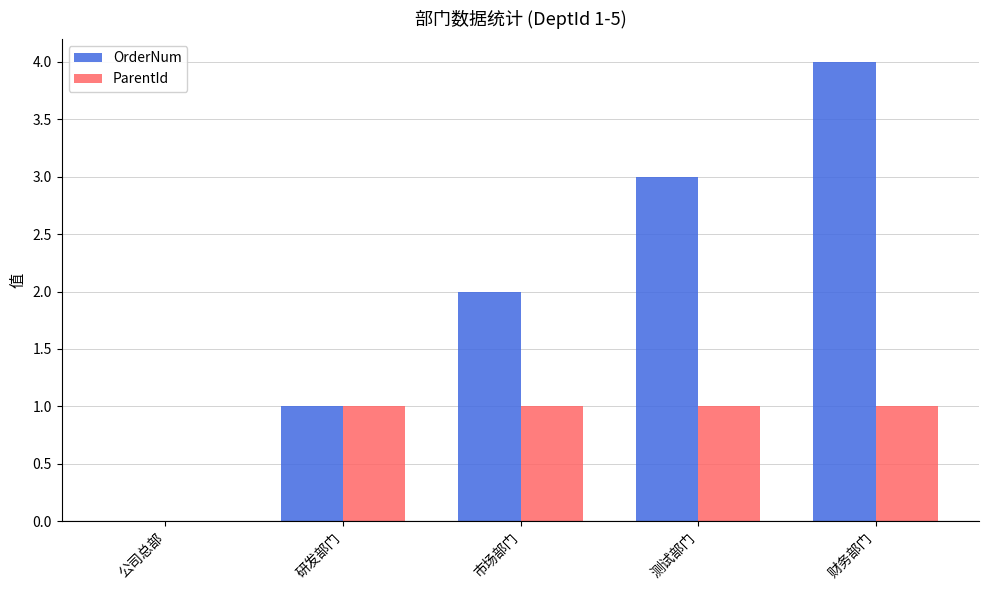

Between 研发部门 and 市场部门, which series saw the biggest shift?

OrderNum